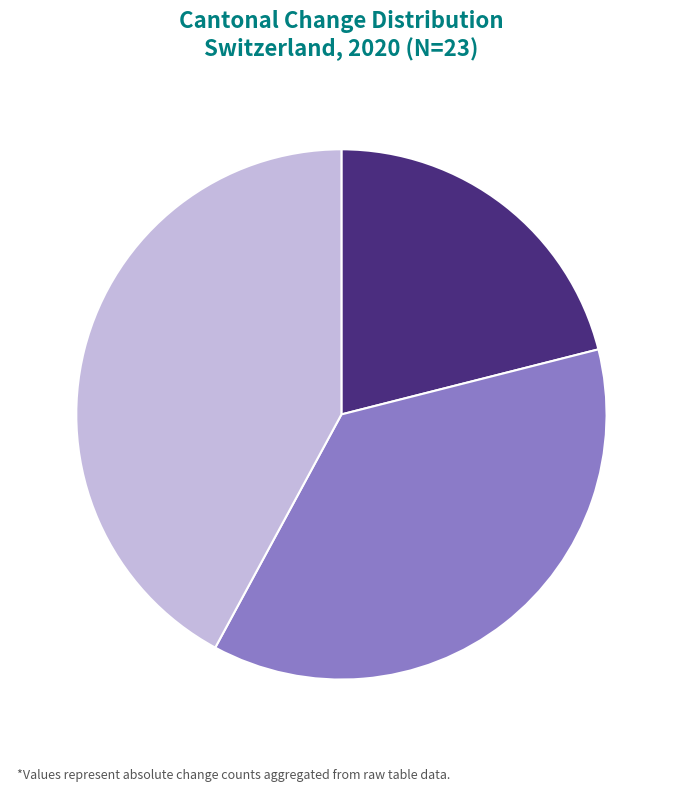

Does any single category account for the majority?

No